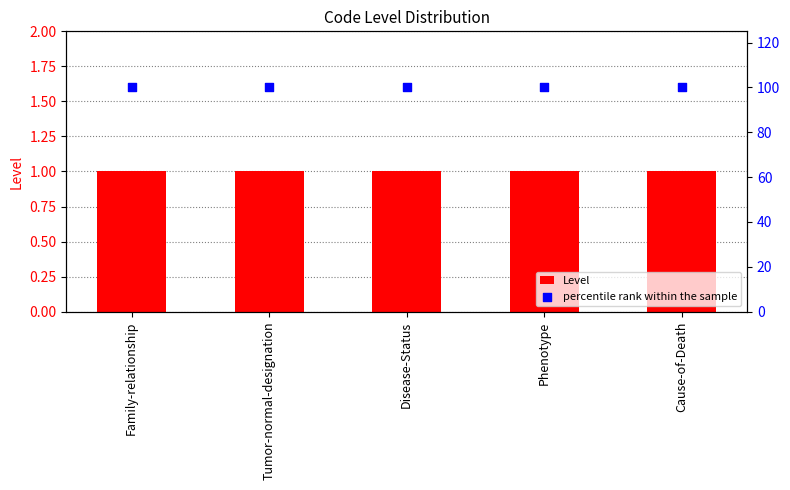

What is the total value across all series at Tumor-normal-designation?

101